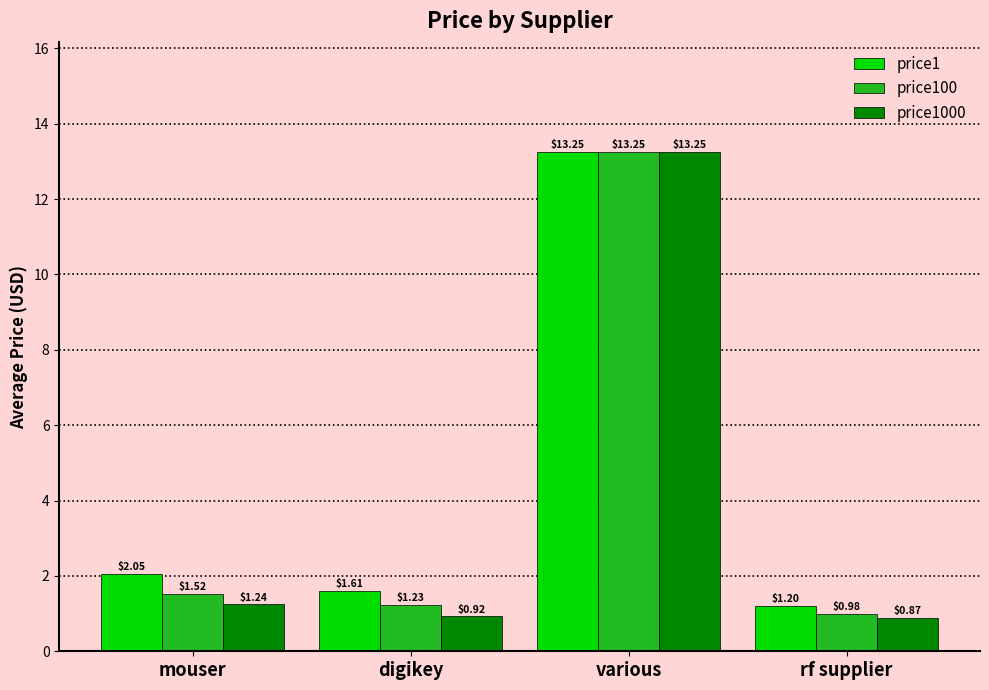

Is the value of price1 at rf supplier greater than the value of price1000 at various?

No